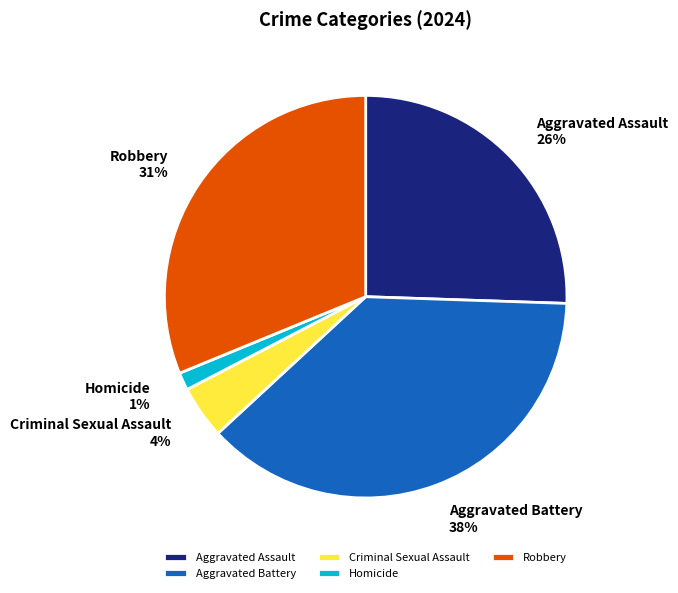

To the nearest percent, what percentage of the pie is Homicide?

1%